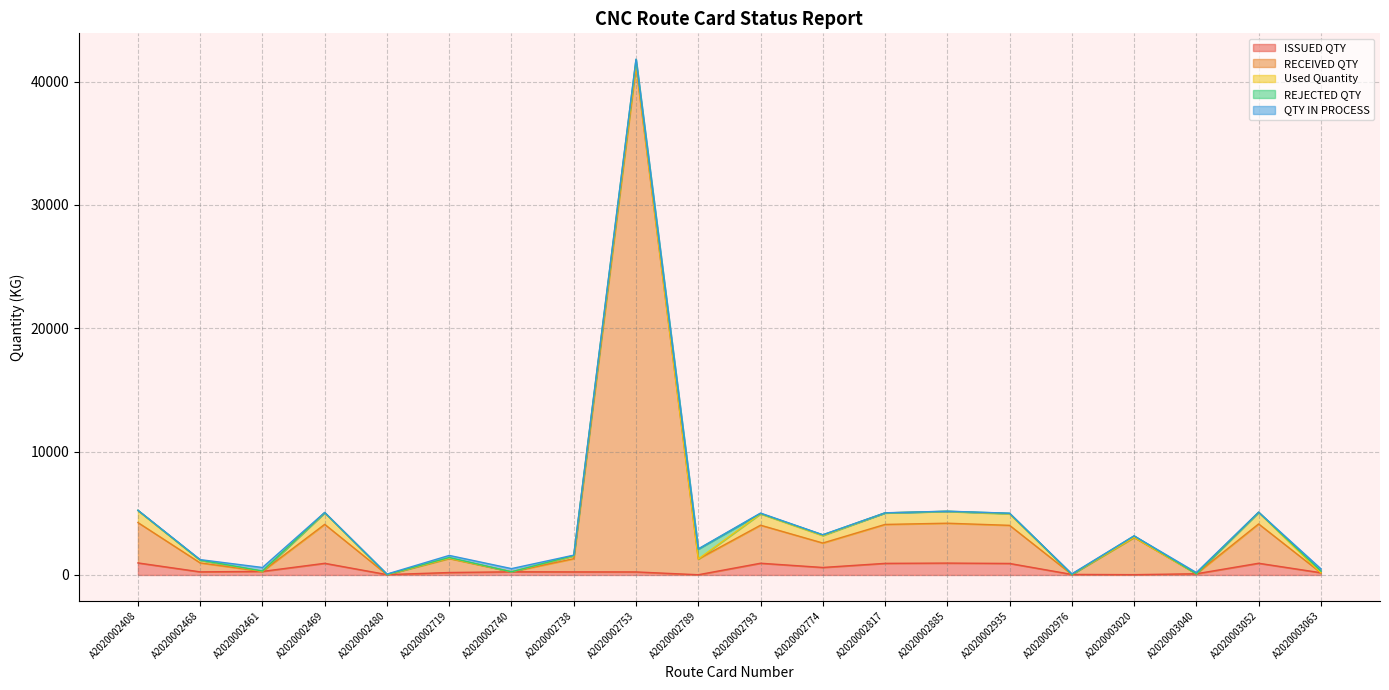

True or false: RECEIVED QTY has a value of -17540.9 at A2020002461.

False